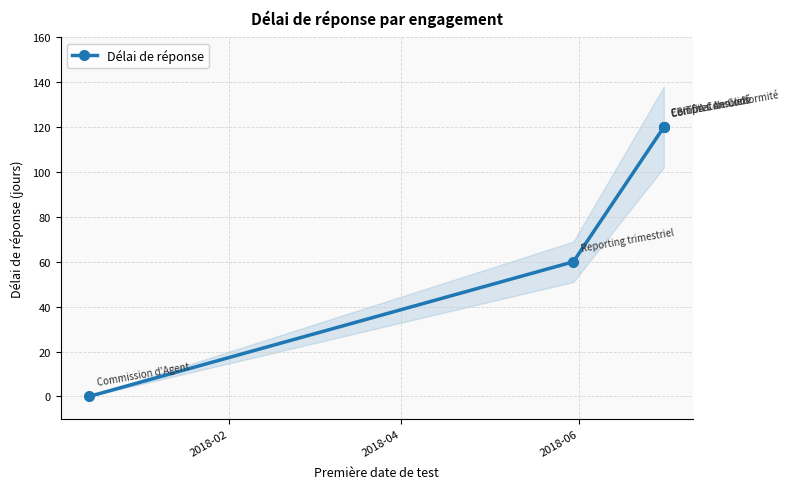

How many series are shown in this chart?

1